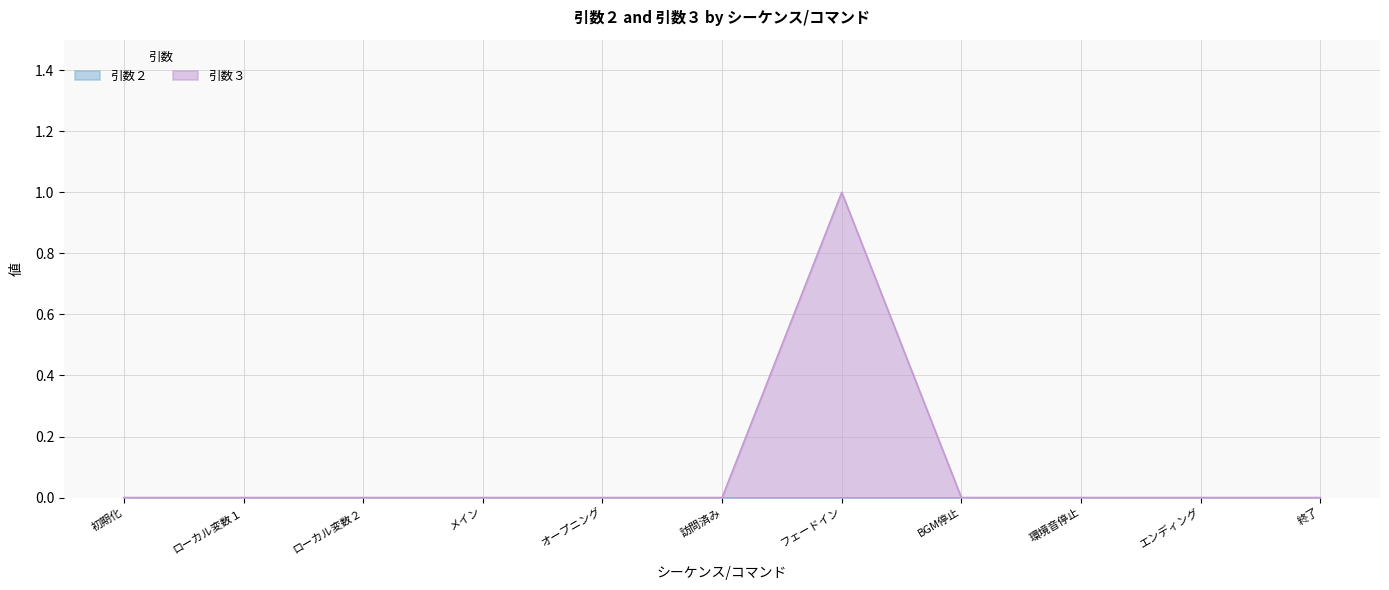

True or false: there are more than 0 points higher than both neighbors.

True